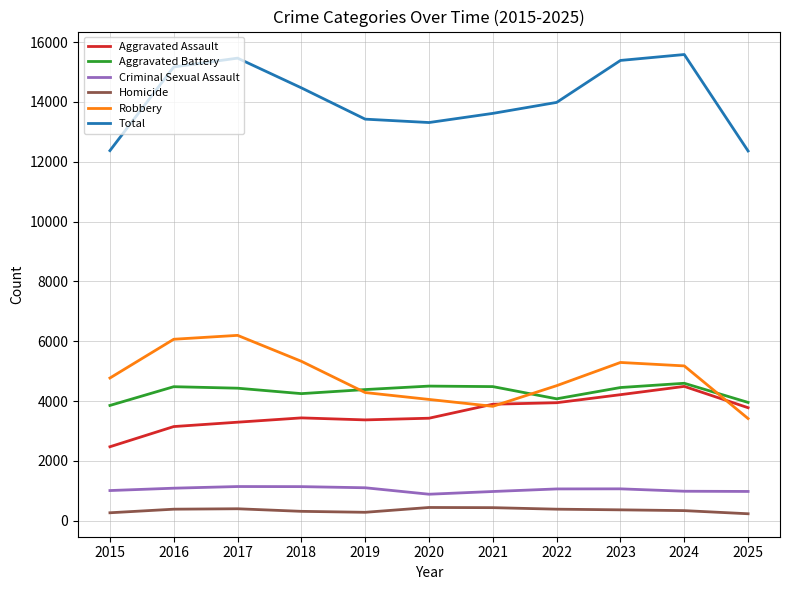

True or false: Criminal Sexual Assault and Total intersect in this chart.

False